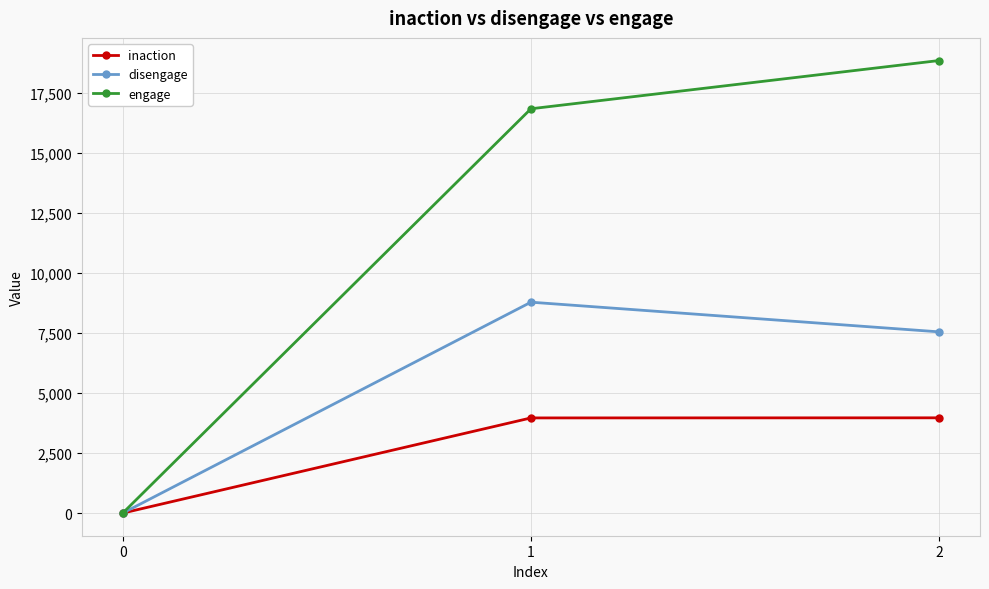

Is the value of engage at 2 greater than the value of disengage at 1?

Yes